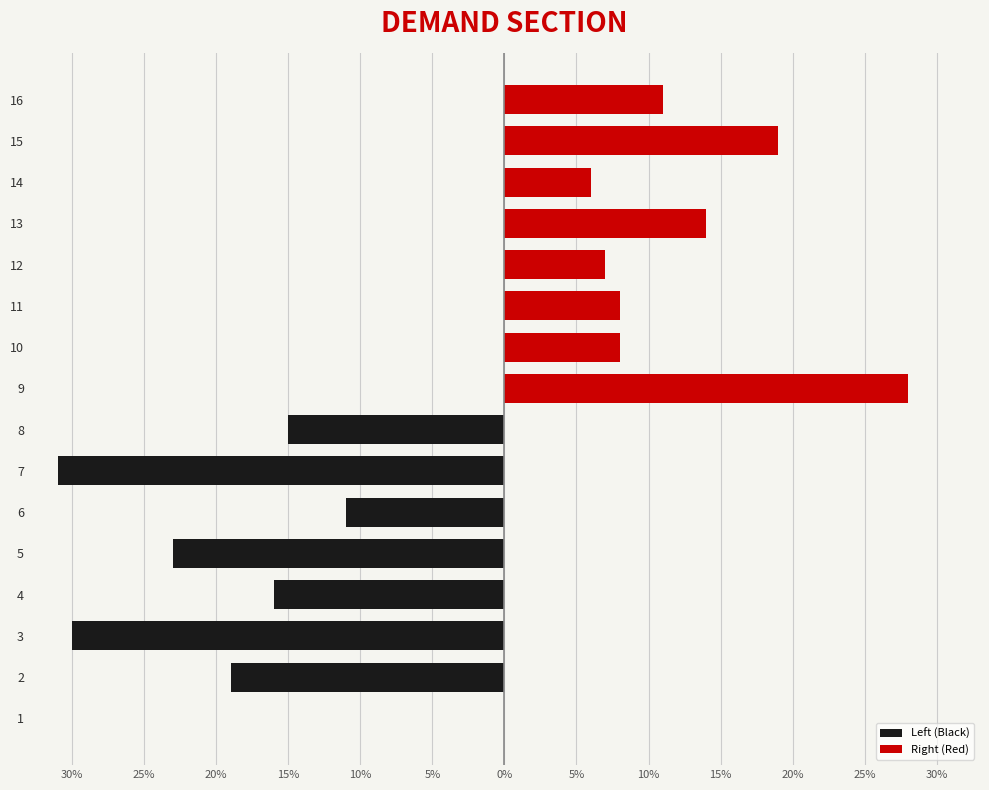

What is the greatest value displayed?

28